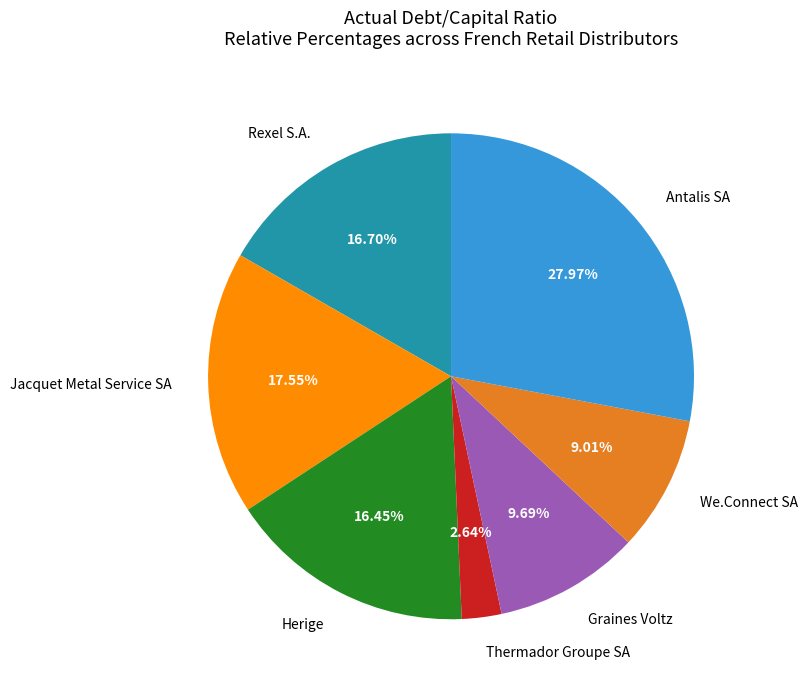

Is there any slice that represents more than half of the pie?

No